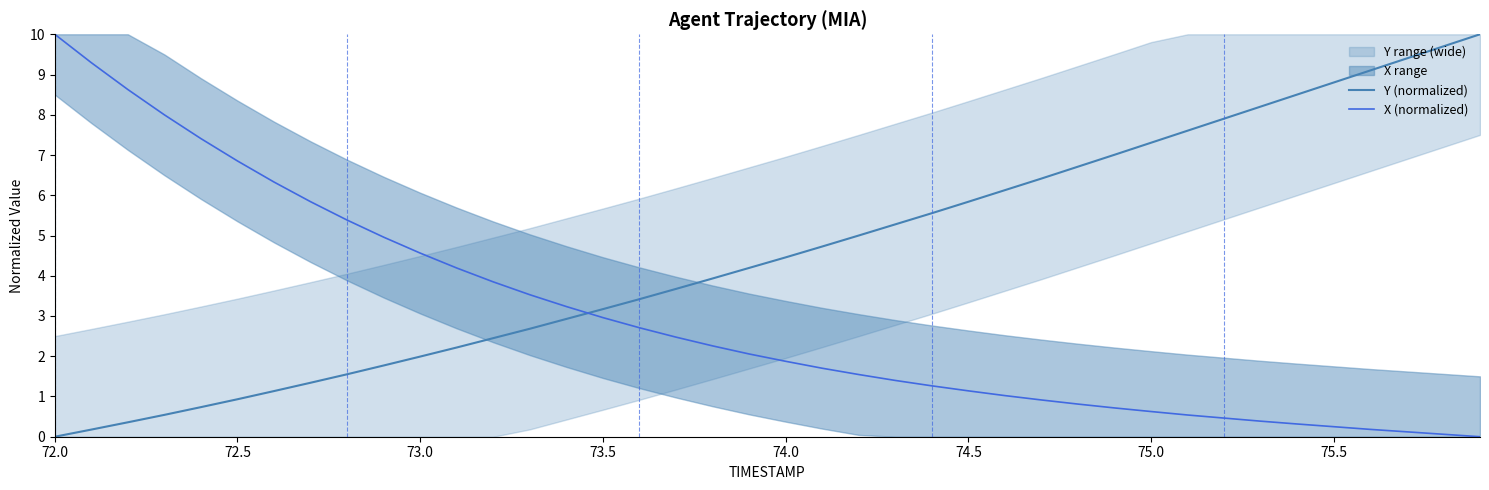

At which category is the sum across all series the highest?

72.0